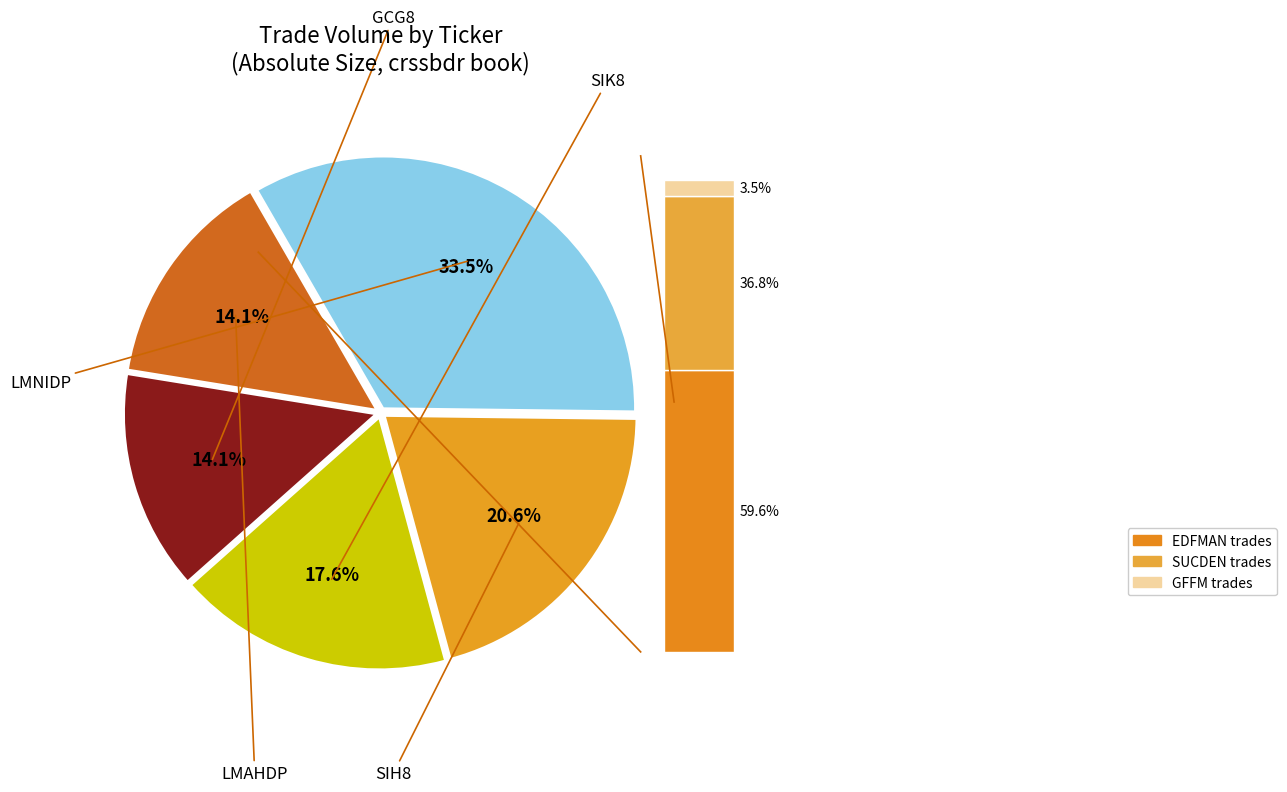

To the nearest percent, what is the combined percentage of GCG8 and LMAHDP?

28%